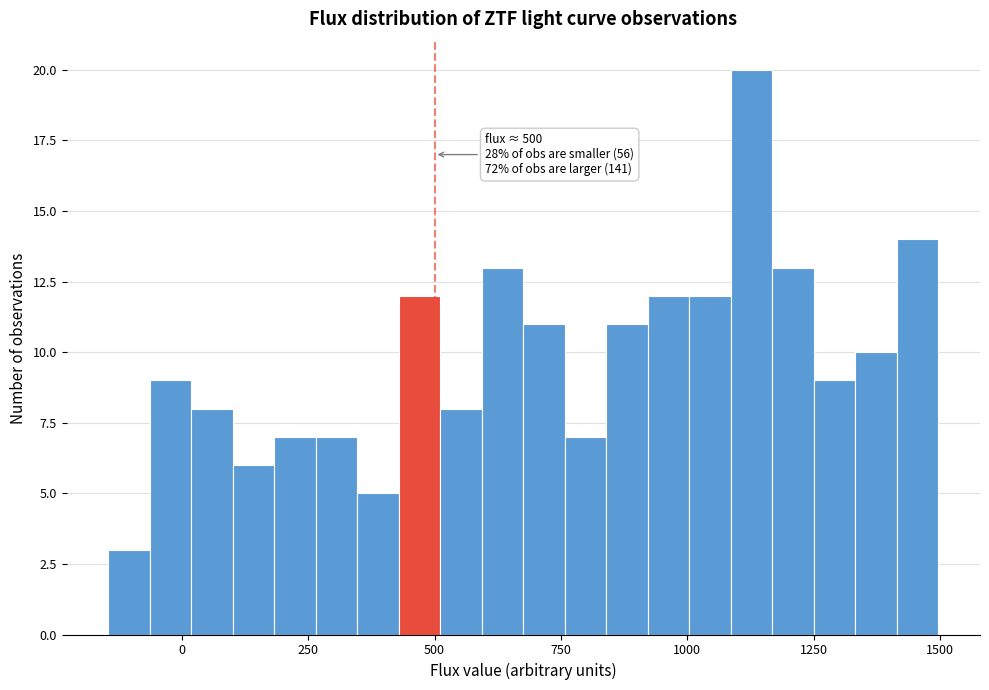

Read against the x-axis, roughly where is the centre of the tallest bar?

1150